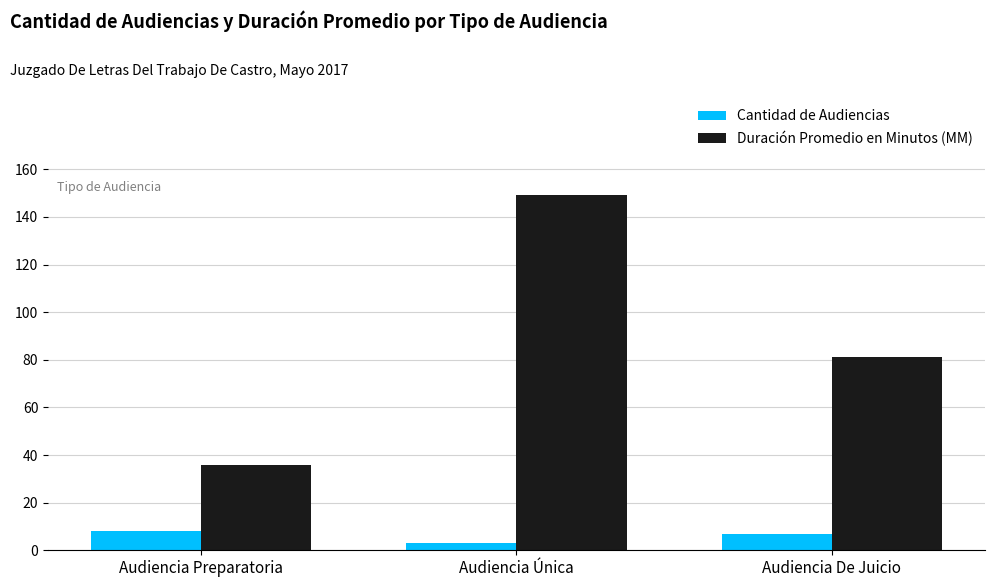

At which label is Duración Promedio en Minutos (MM) closest to 92?

Audiencia De Juicio